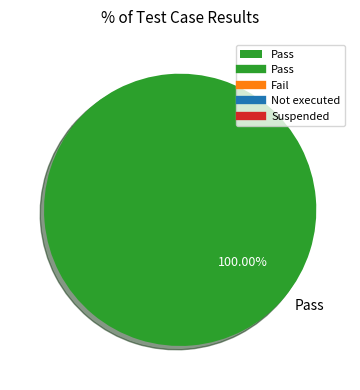

Rank the categories by value from highest to lowest.

Pass